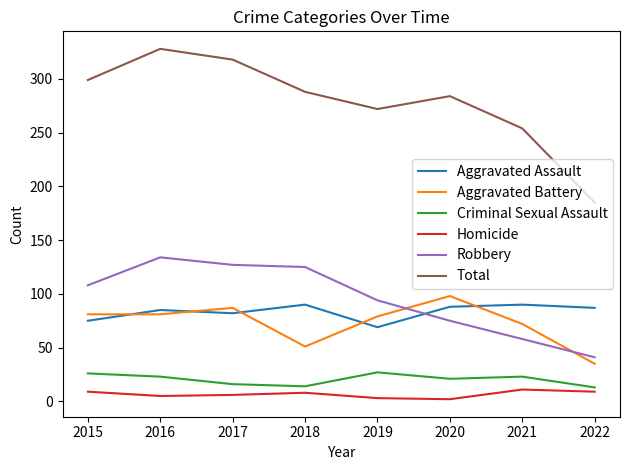

Rank the series by their maximum value, from lowest to highest.

Homicide, Criminal Sexual Assault, Aggravated Assault, Aggravated Battery, Robbery, Total